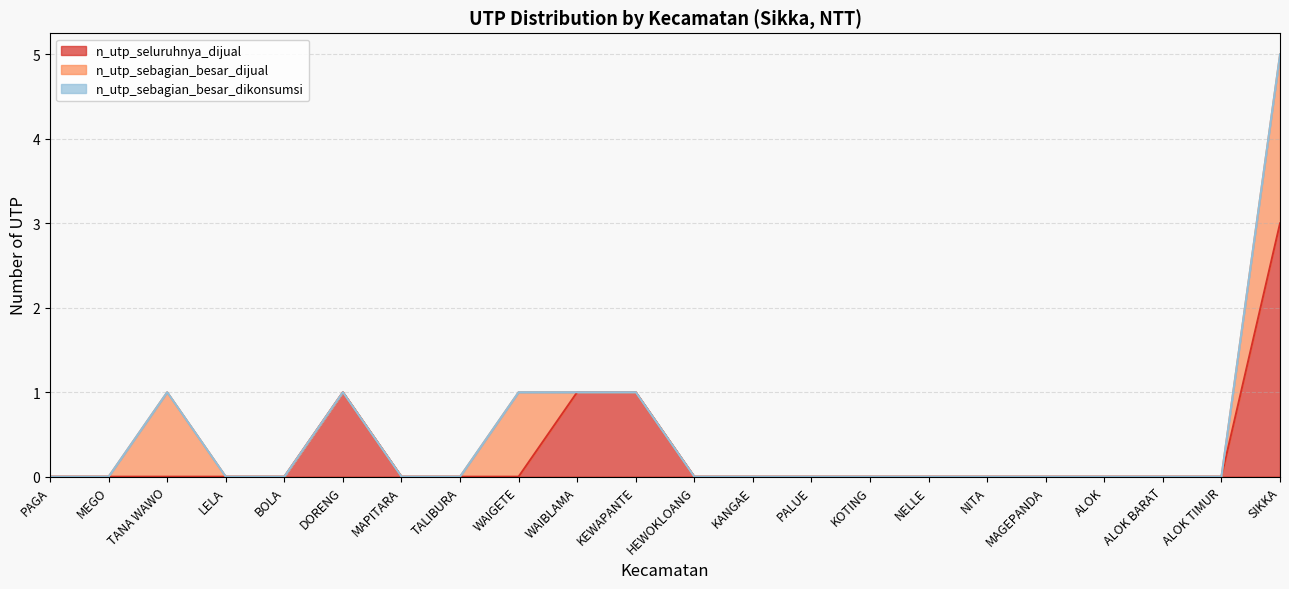

True or false: n_utp_sebagian_besar_dikonsumsi and n_utp_sebagian_besar_dijual intersect in this chart.

False